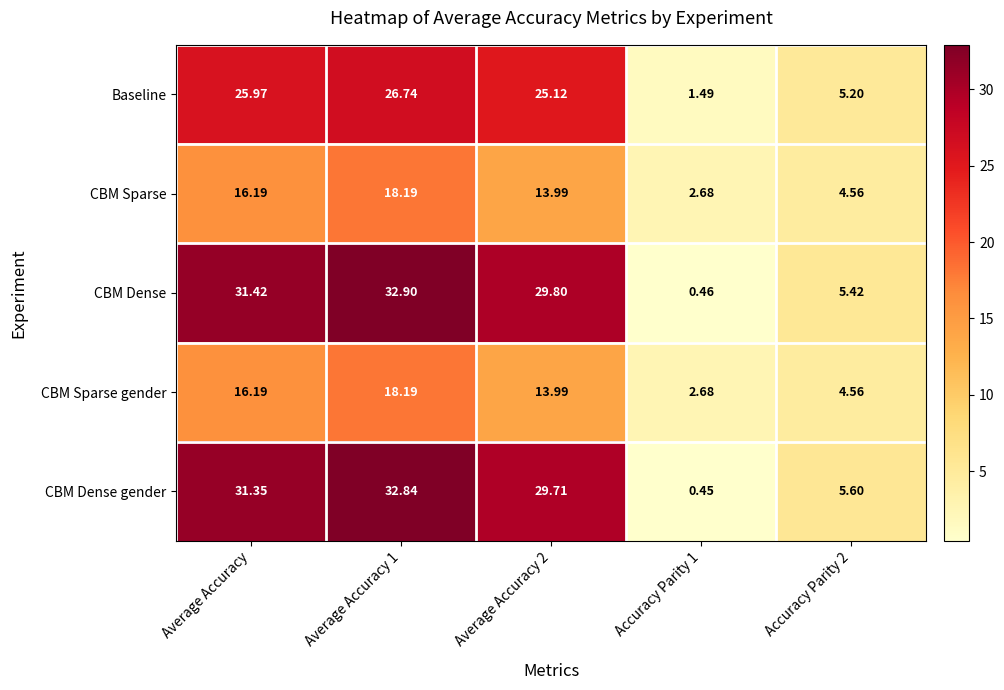

Where does the CBM Sparse series first go above 13?

Average Accuracy